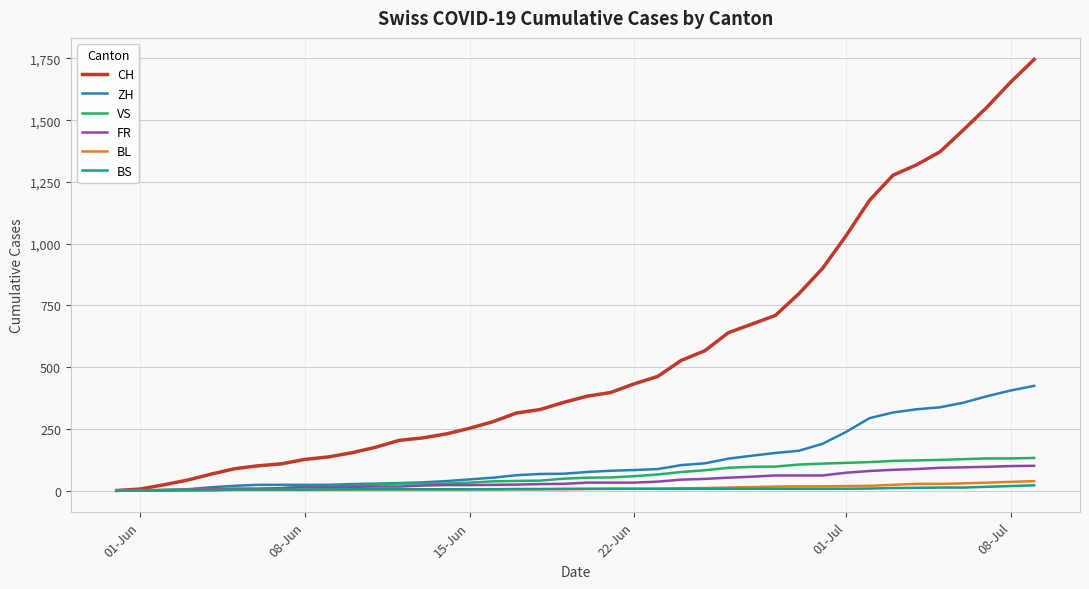

Which series has the largest total across all categories?

CH